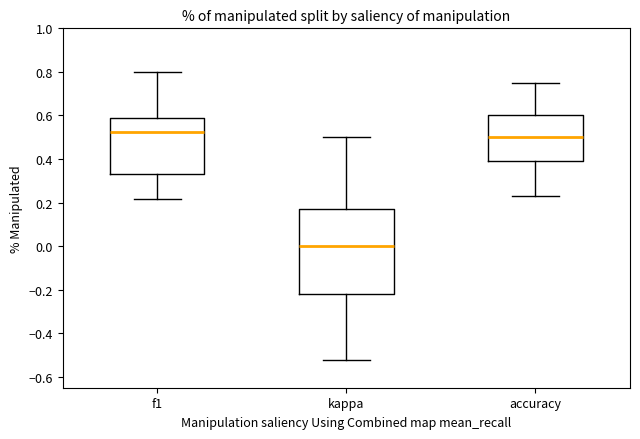

Which box is the tallest, from its lower edge to its upper edge?

kappa